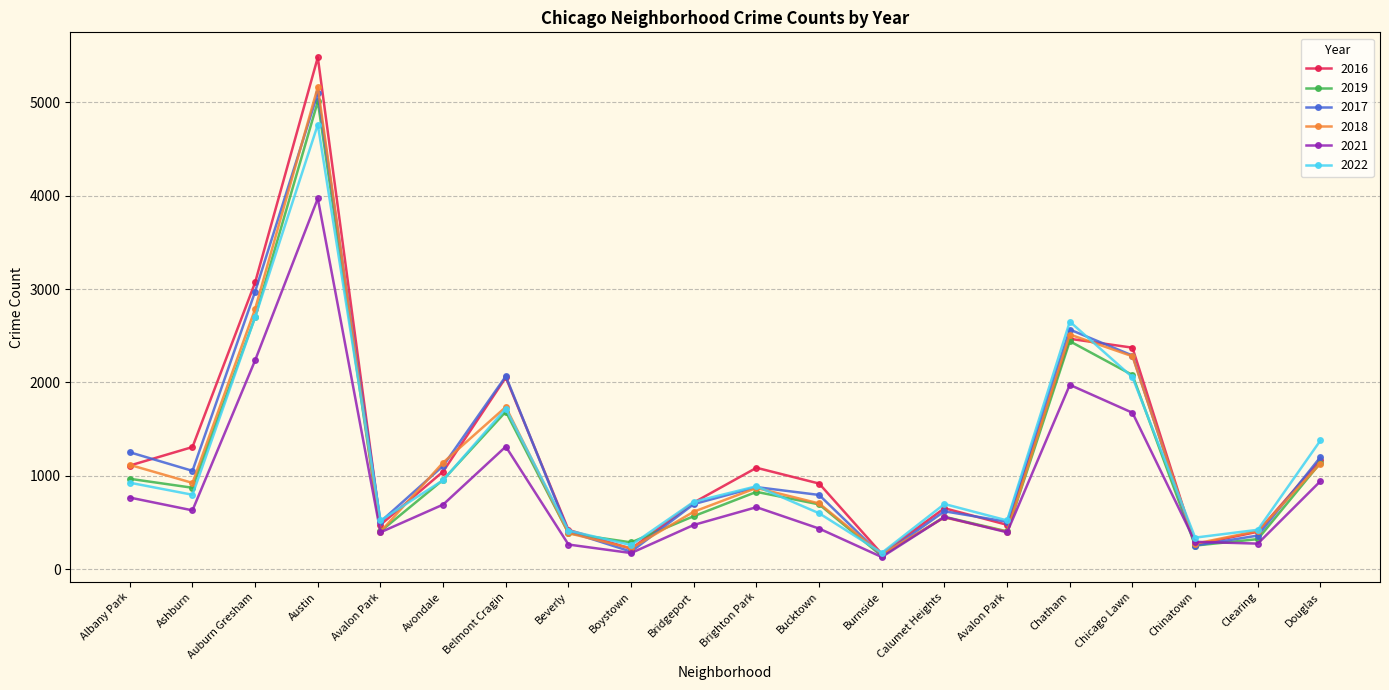

Which series changed the most between Brighton Park and Douglas?

2022